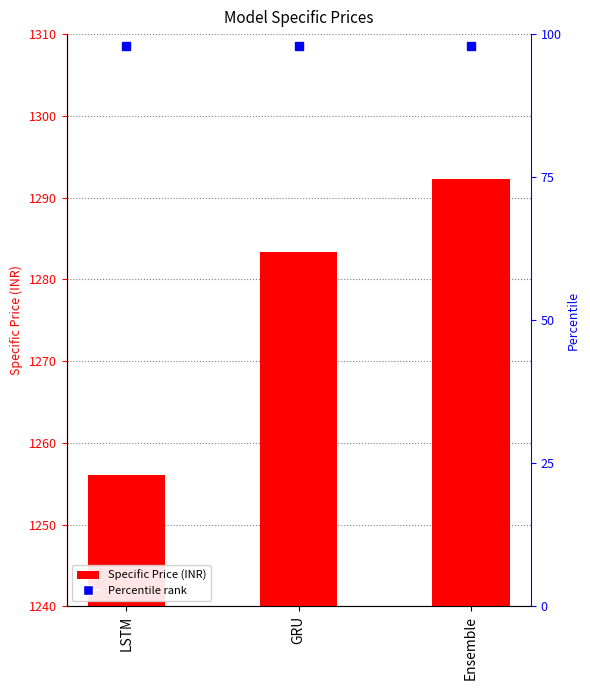

What is the maximum value shown in the chart?

1292.3